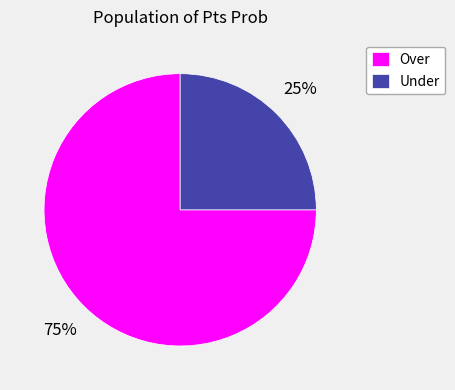

What percentage is the Over slice, to the nearest percent?

75%